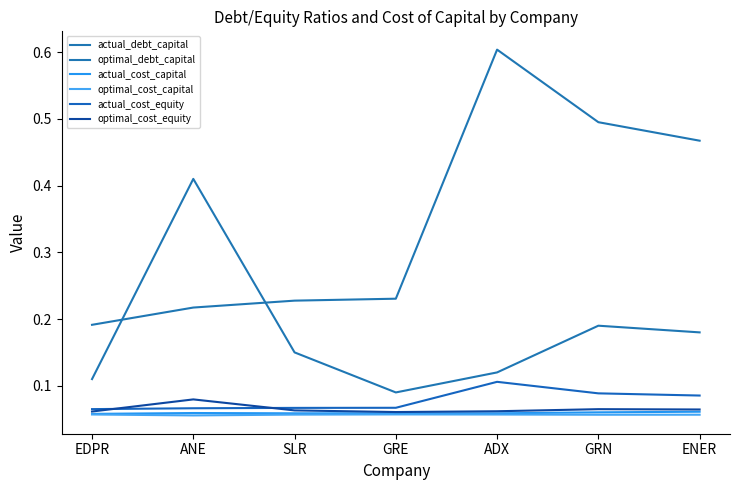

How many lines are shown in the chart?

6